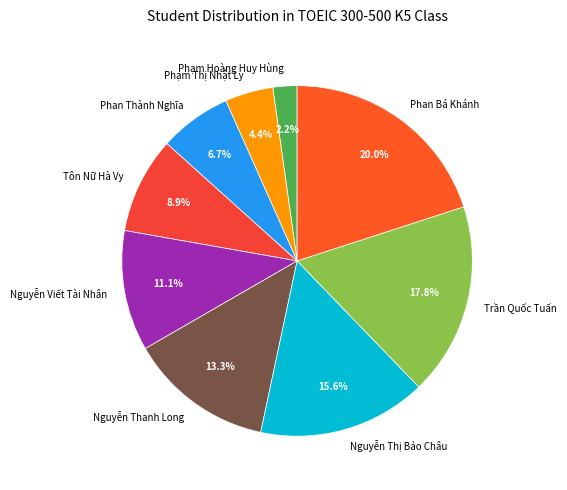

True or false: Nguyễn Viết Tài Nhân accounts for 11% of the total.

True